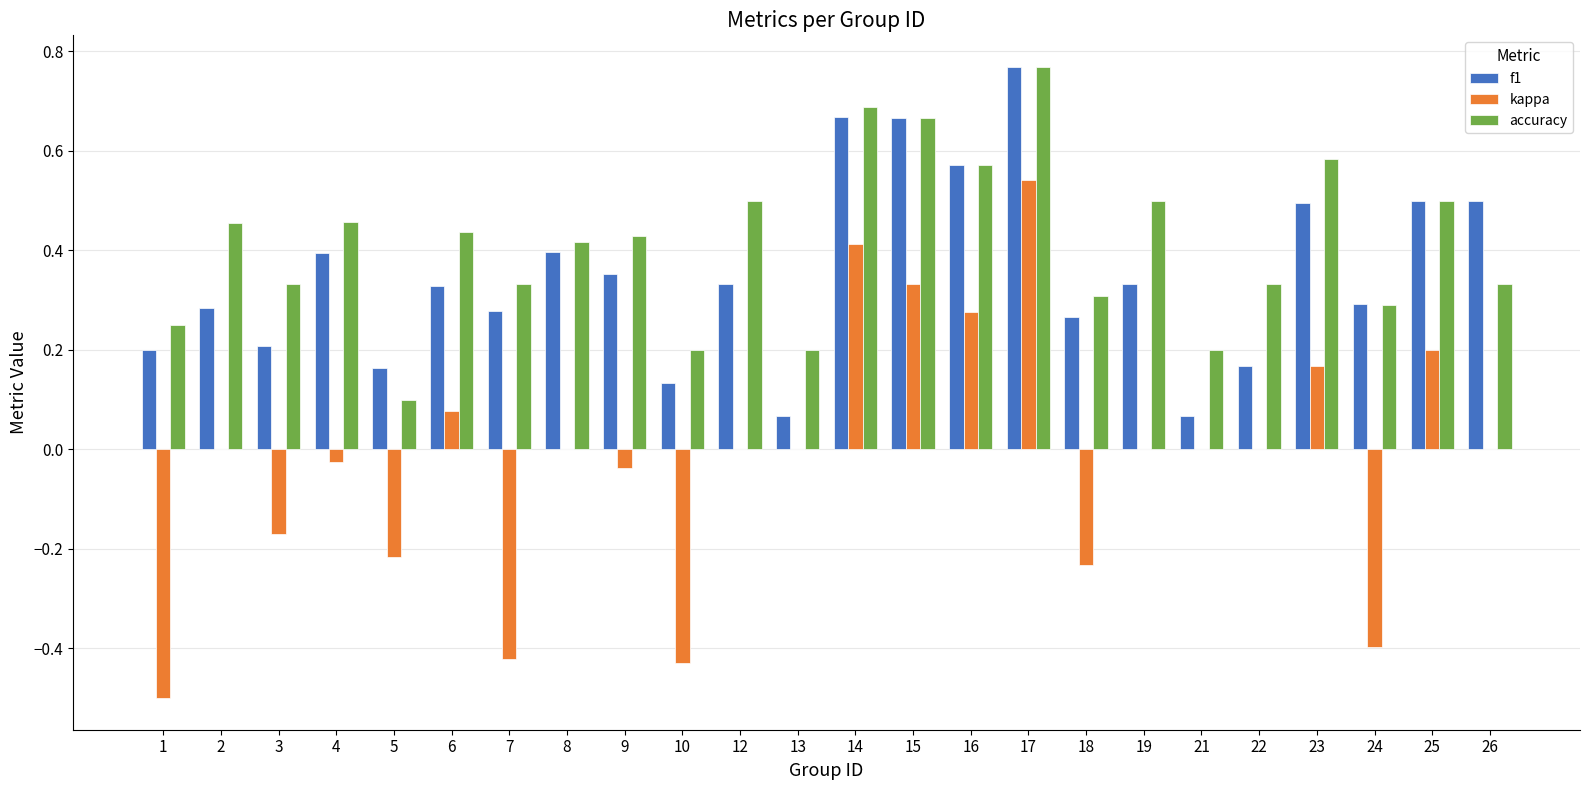

At which label does f1 reach its peak?

17